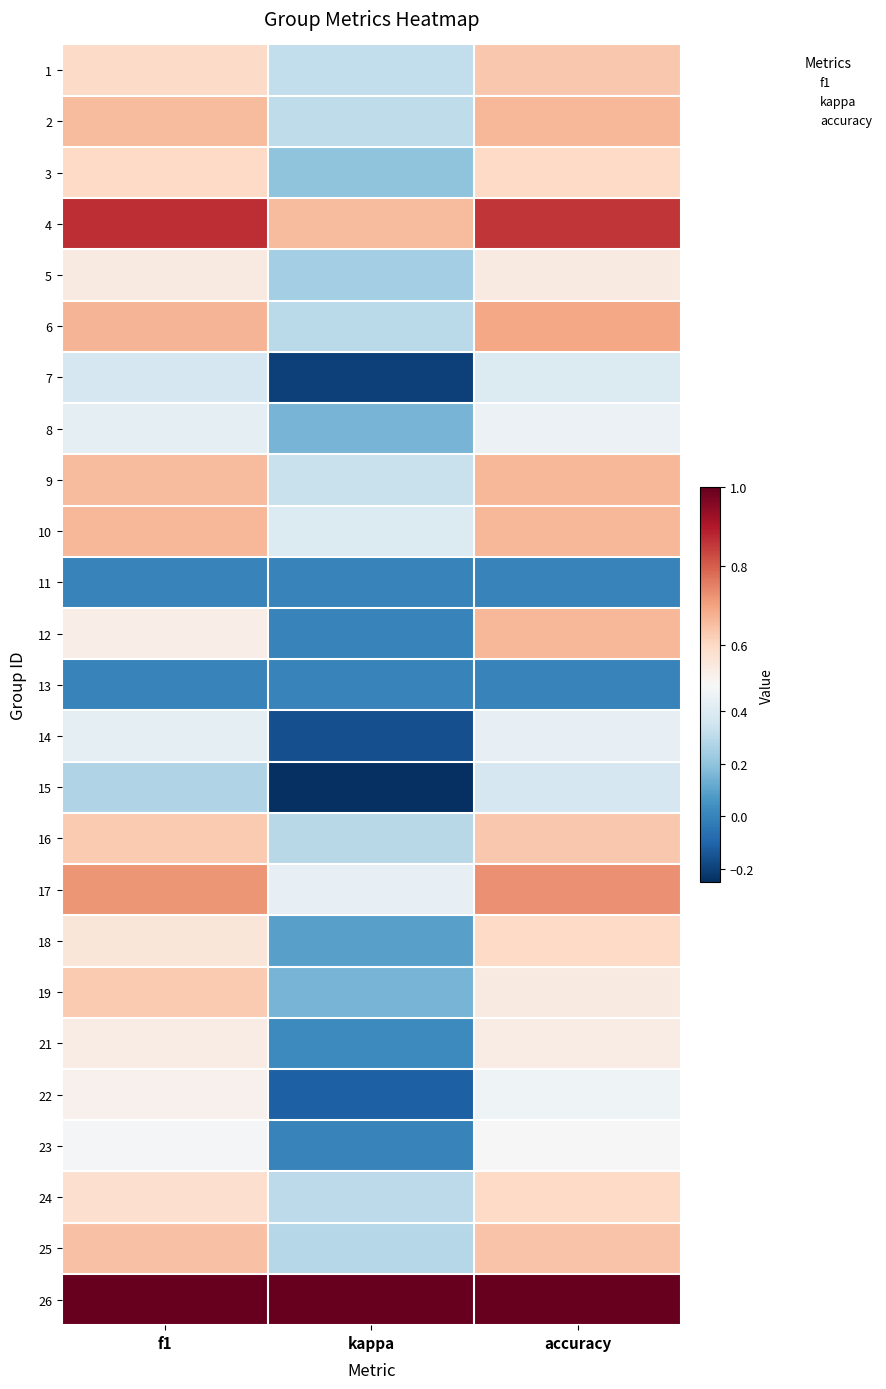

At which label does 10 reach its minimum?

kappa